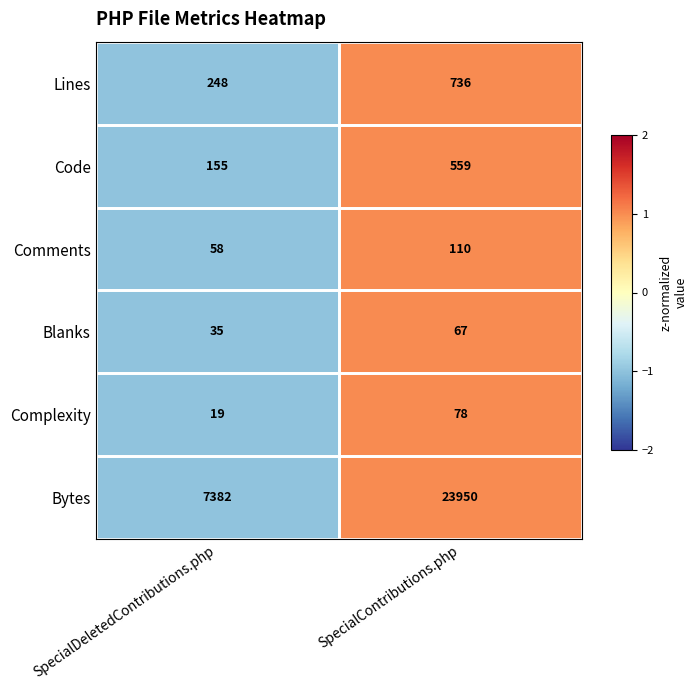

True or false: Complexity has a value of 78 at SpecialContributions.php.

True